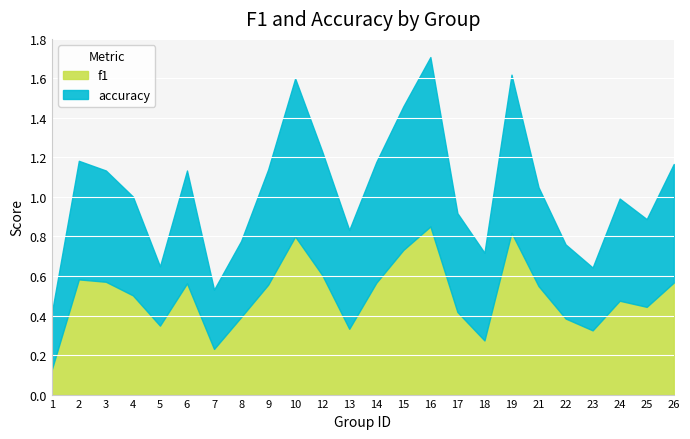

The value of accuracy at 17 is 0.8. True or false?

False